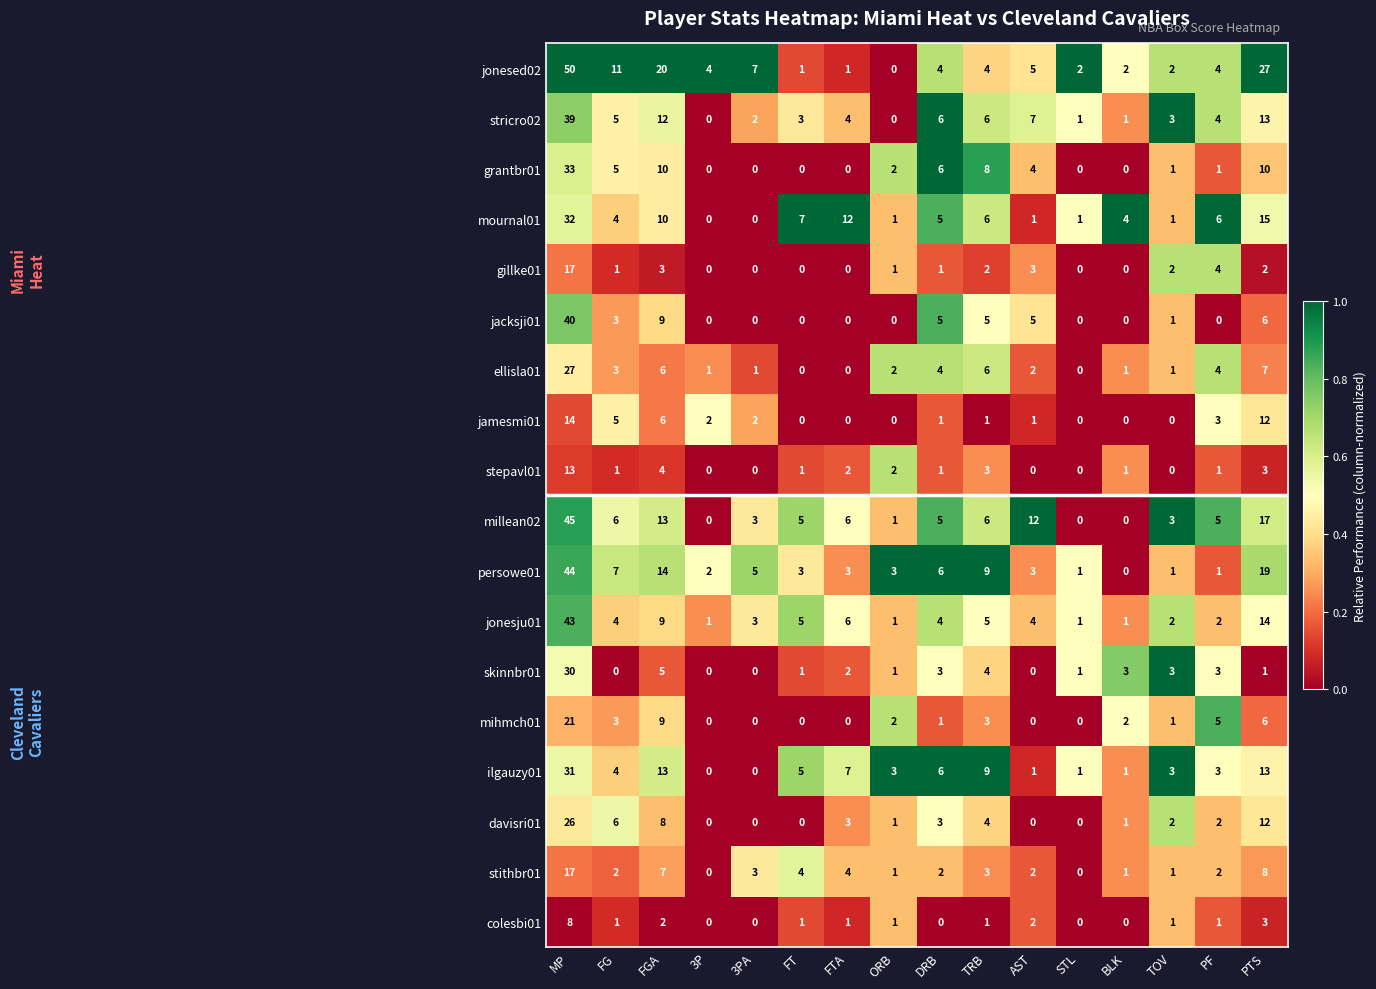

The davisri01 series shows 0 at TOV. True or false?

False